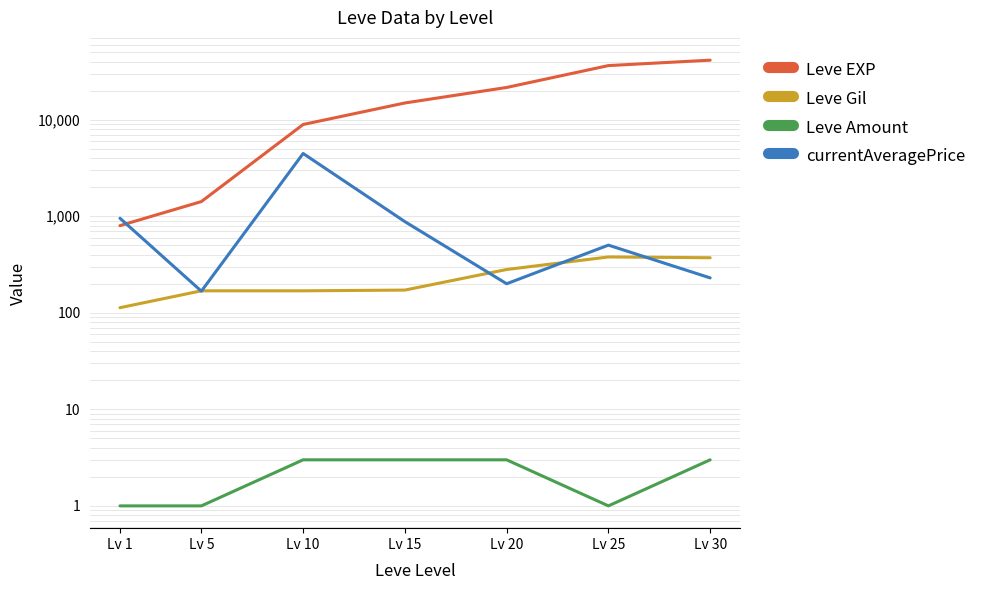

Which label corresponds to the largest value in the chart?

Lv 30